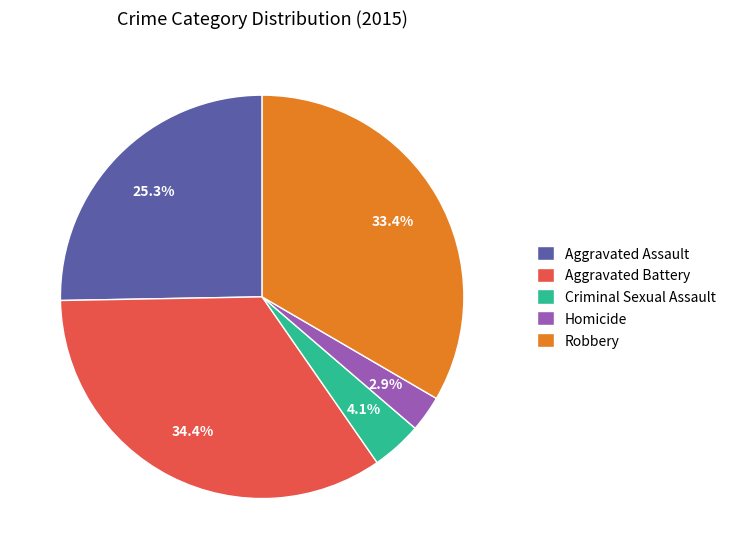

Which slice is the largest?

Aggravated Battery